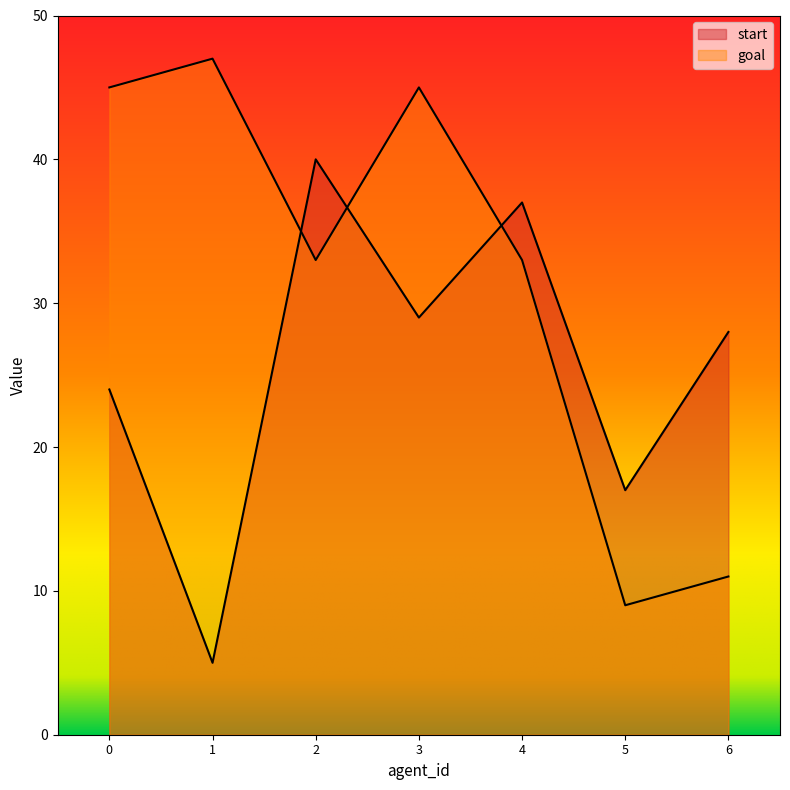

Which category has the highest value across all series?

1